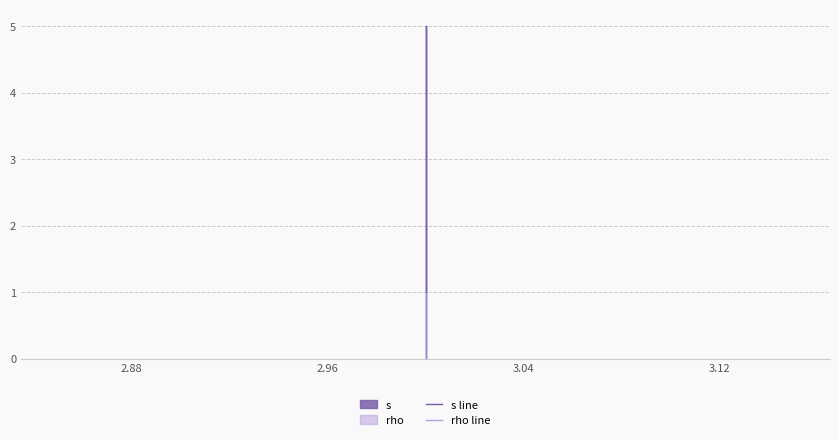

How many categories are shown in the chart?

3